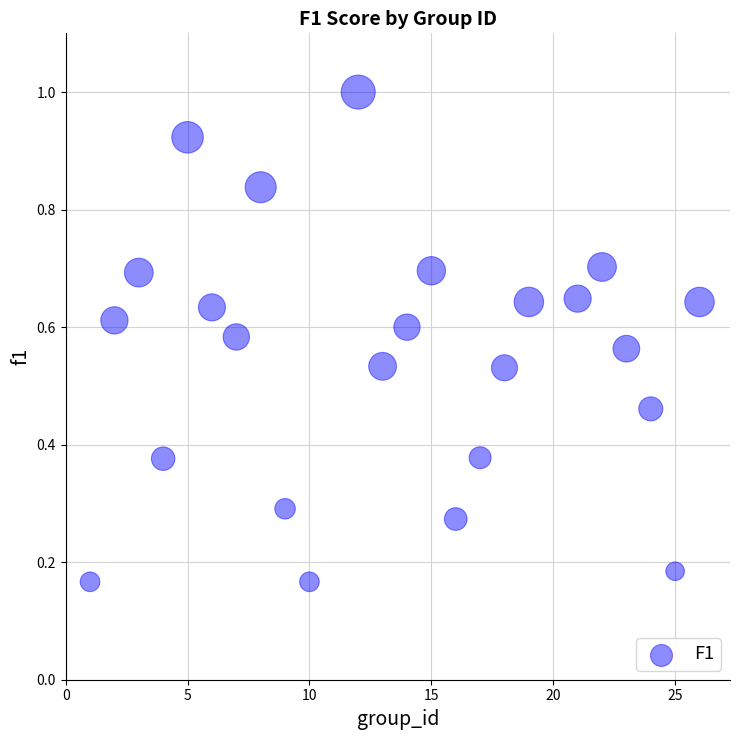

What is the range of X values (max minus min)?

25.0